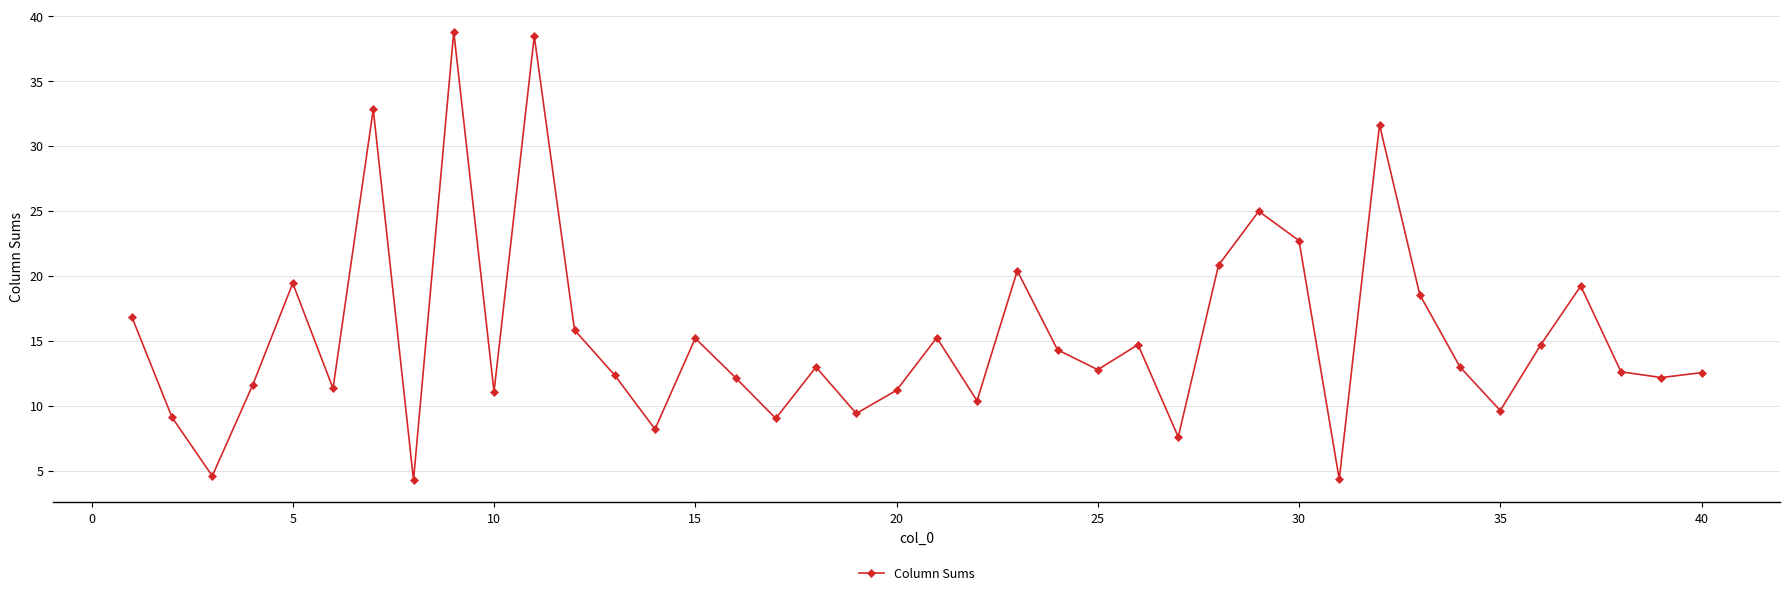

How many lines are shown in the chart?

1